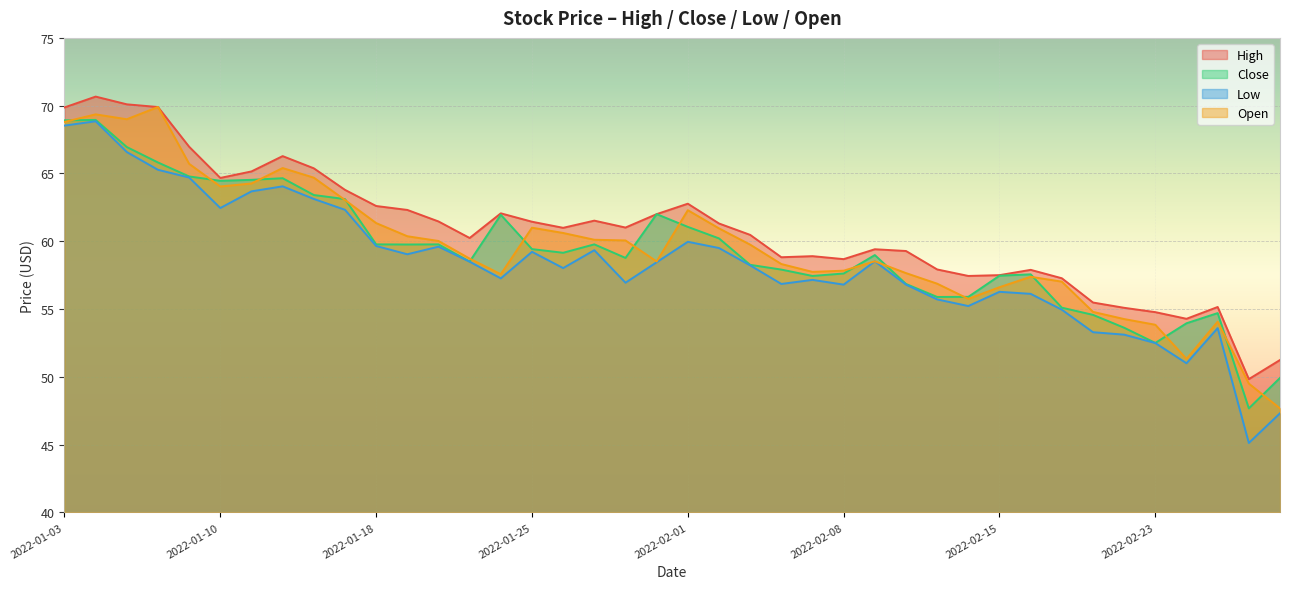

What is the approximate value of High at 2022-01-11?

65.2